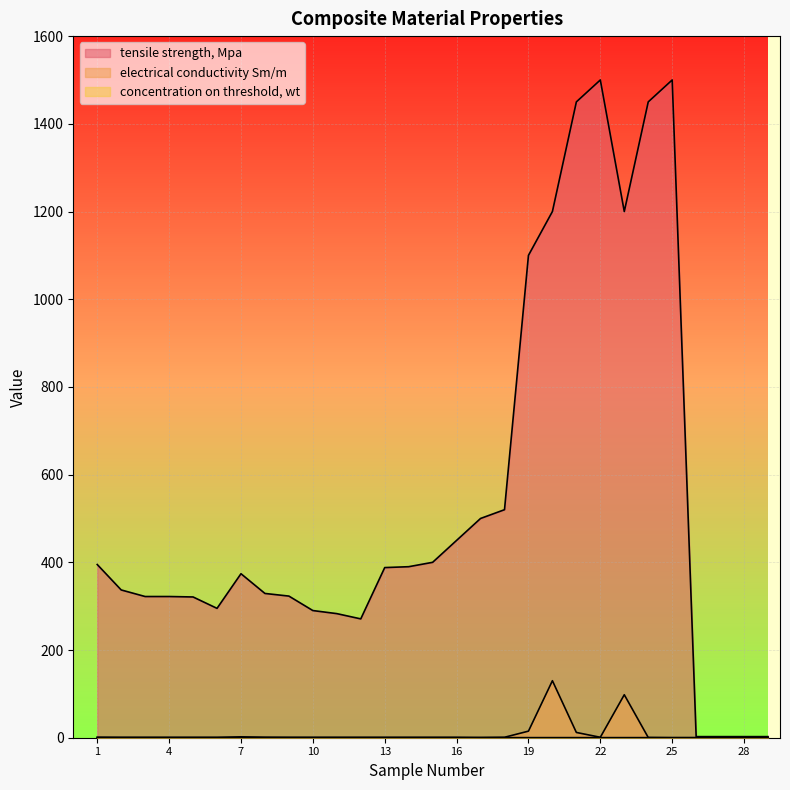

What is the approximate value of electrical conductivity Sm/m at 18?

1.0